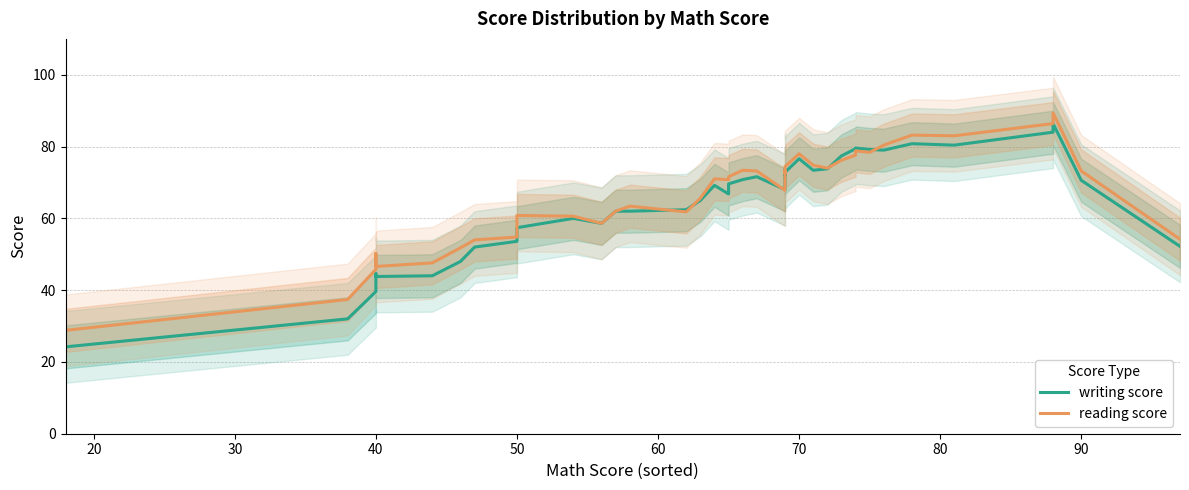

What is the smallest value displayed?

24.2